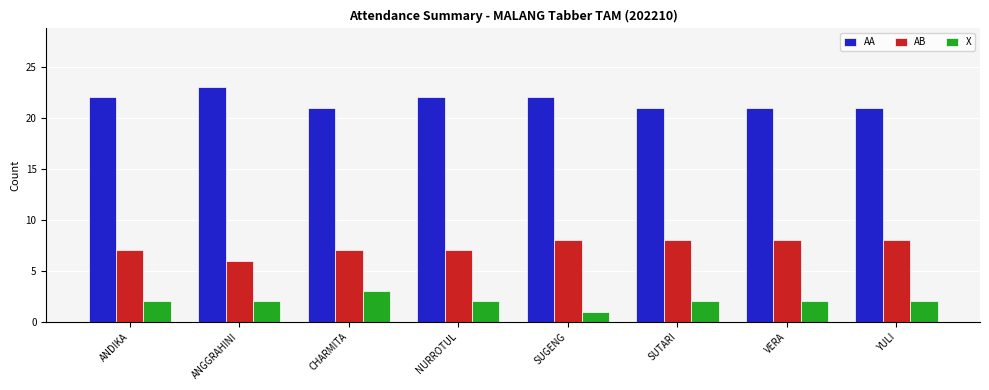

What is the label of the 7th bar from the right?

ANGGRAHINI